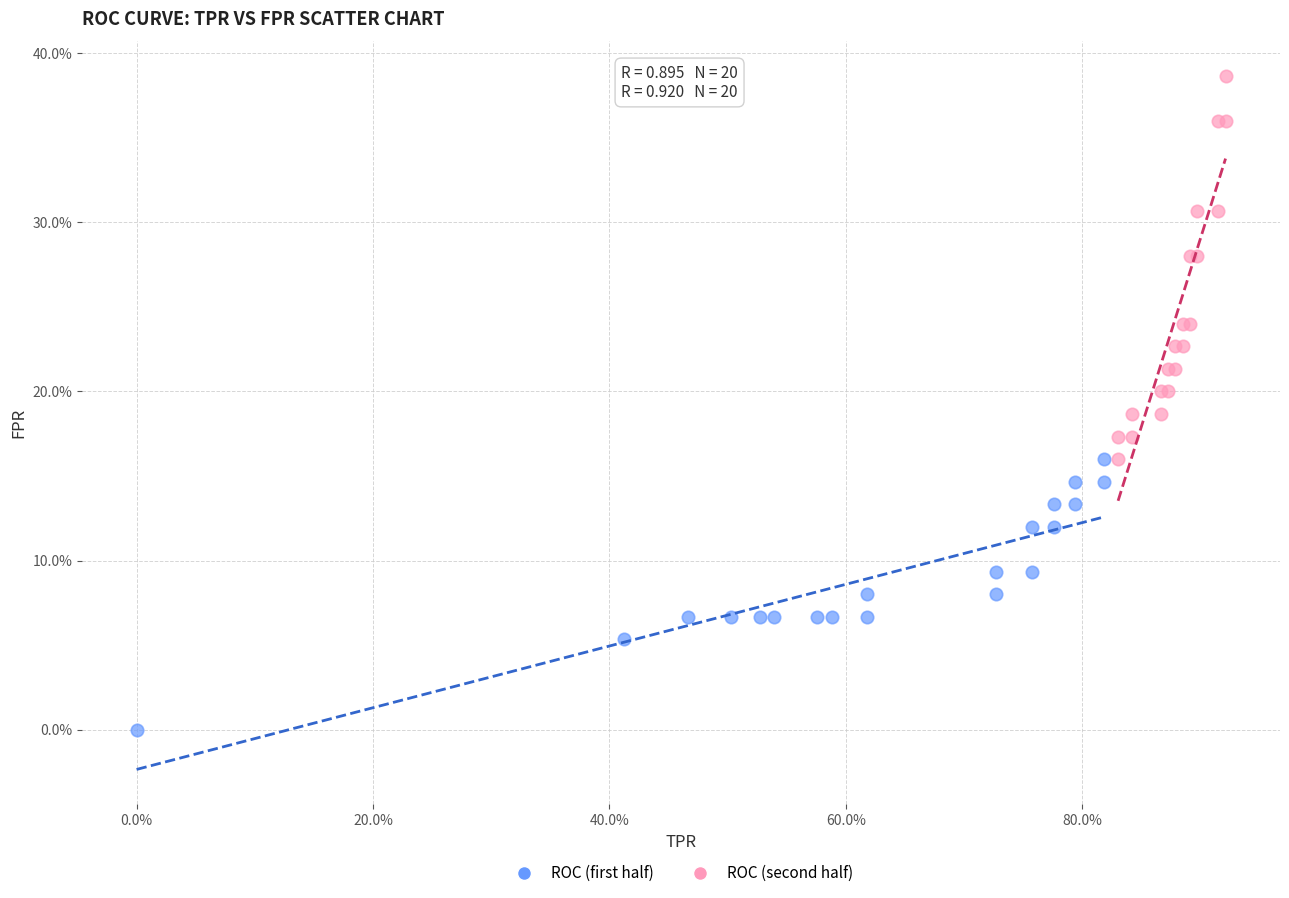

Which series reaches the minimum Y coordinate?

ROC (first half)